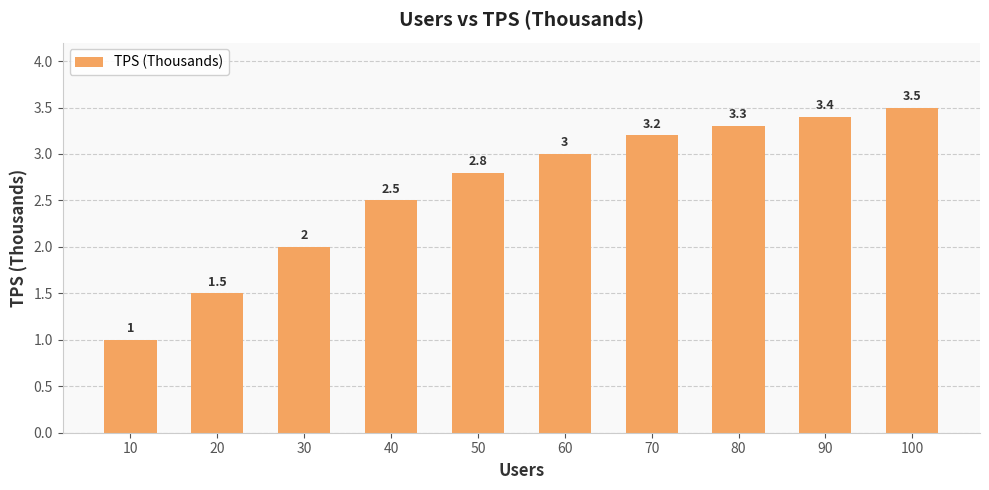

How many data points does each series have?

10